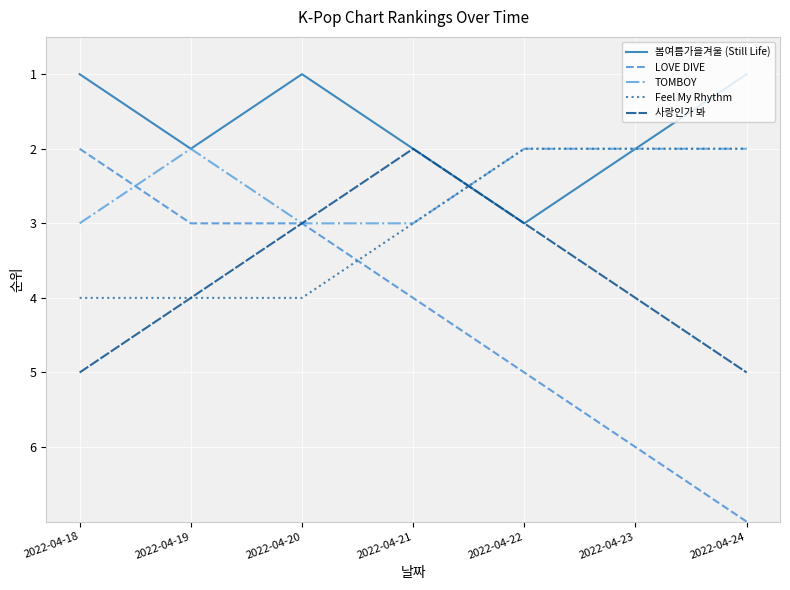

List the series in order of their overall mean, lowest first.

봄여름가을겨울 (Still Life), TOMBOY, Feel My Rhythm, 사랑인가 봐, LOVE DIVE